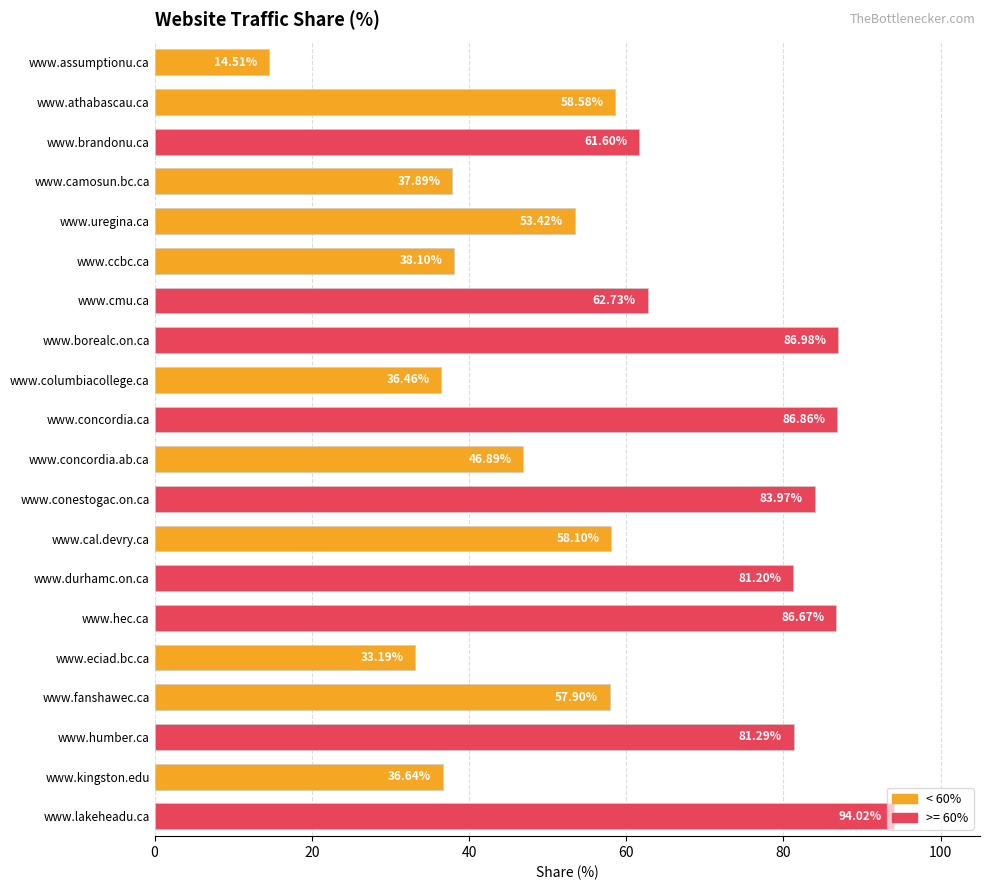

What is the sum of all values?

1197.0